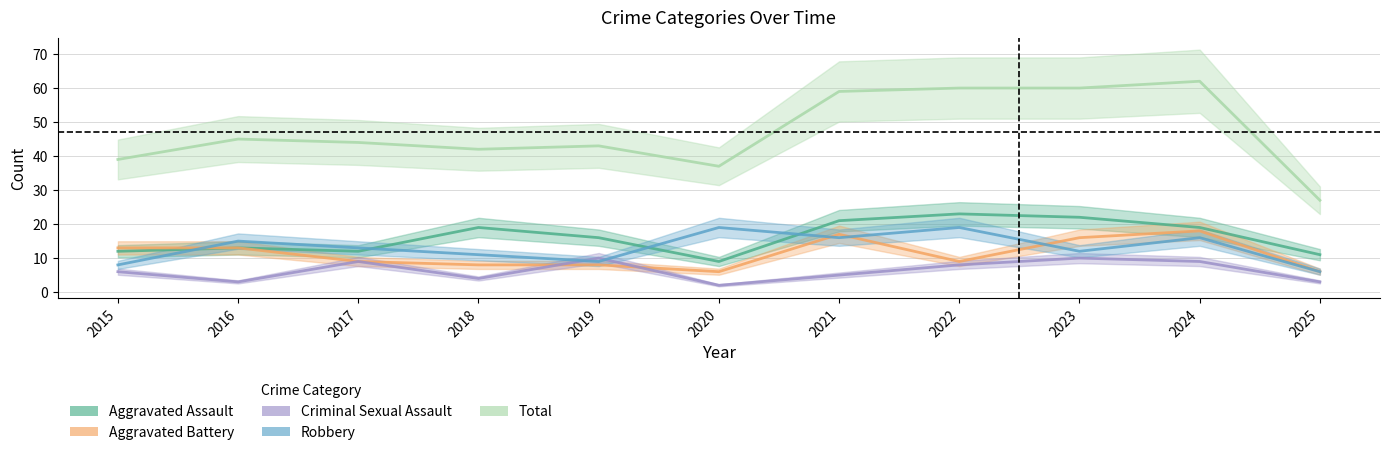

At how many categories does at least one series exceed 49?

4